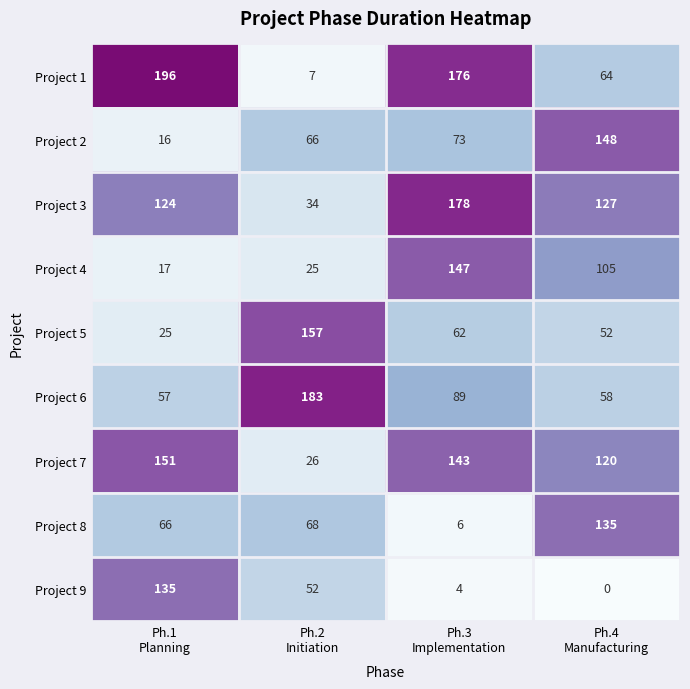

What is the average value of the Project 4 series?

74